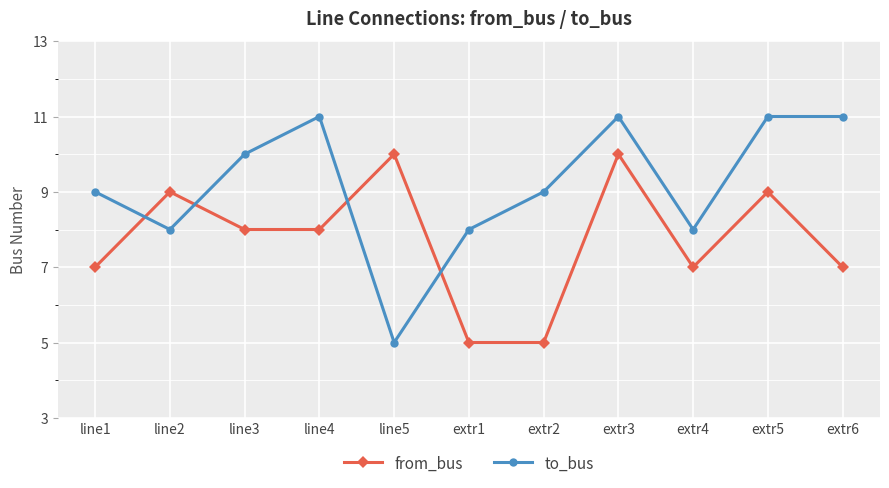

Reading left to right, extract all data points from this chart.

from_bus: 7	9	8	8	10	5	5	10	7	9	7
to_bus: 9	8	10	11	5	8	9	11	8	11	11